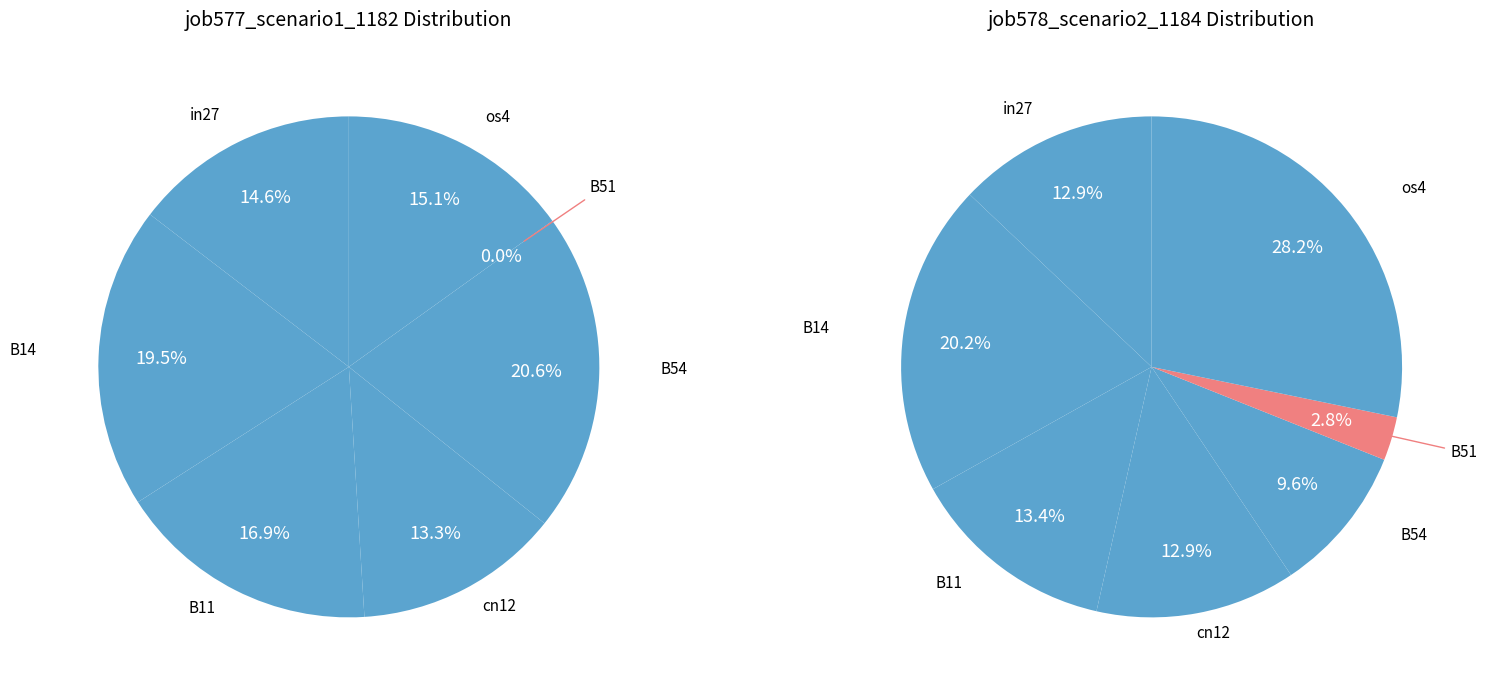

To the nearest percent, what is the average slice percentage?

14%